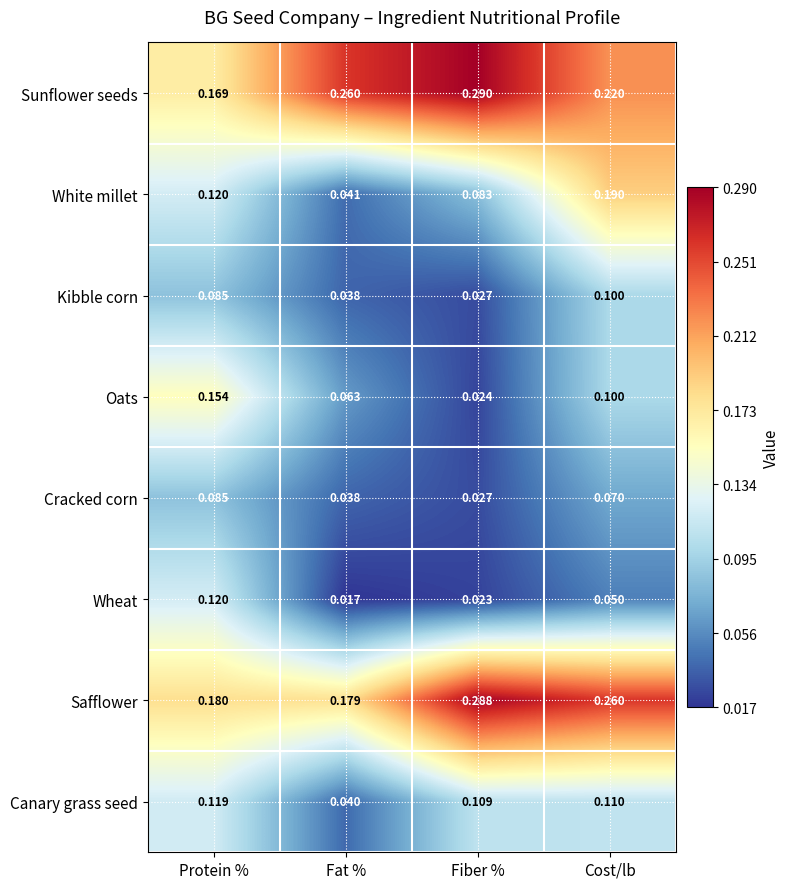

List the series in order of their peak value, lowest first.

Cracked corn, Kibble corn, Canary grass seed, Wheat, Oats, White millet, Safflower, Sunflower seeds